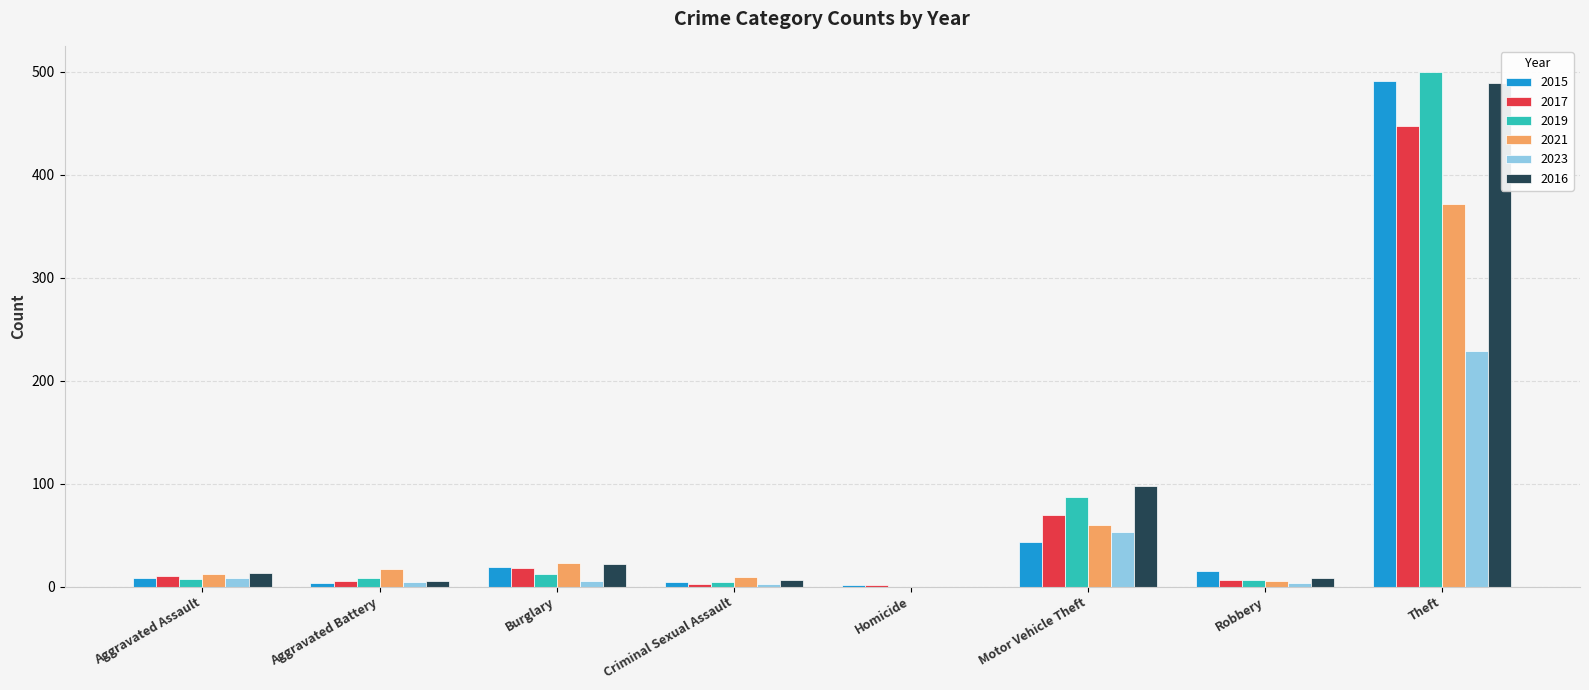

At which label does 2021 reach its peak?

Theft